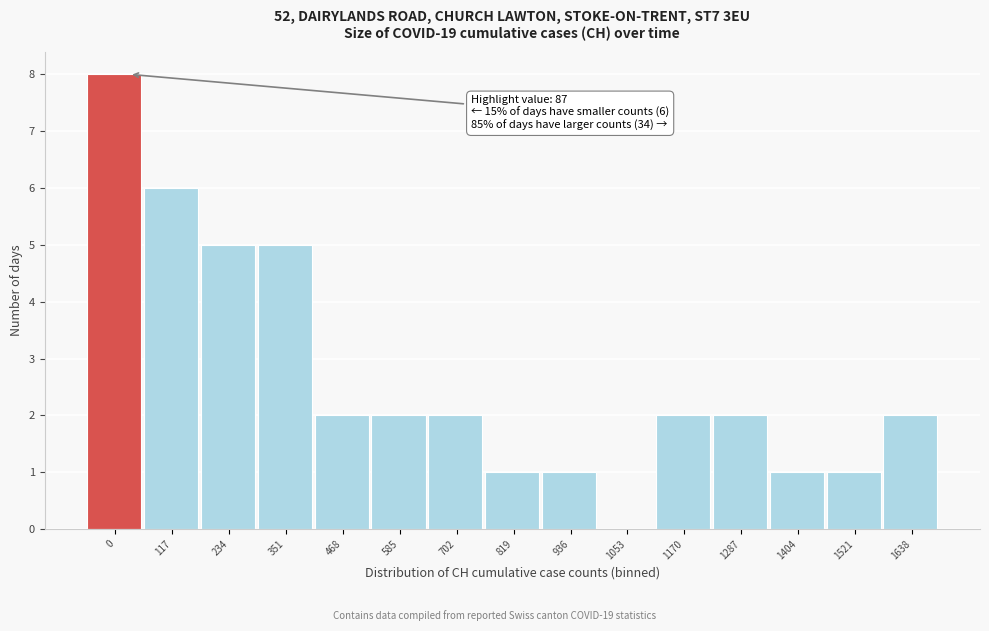

Reading right to left, list all the values displayed in this chart.

1638=2	1521=1	1404=1	1287=2	1170=2	1053=0	936=1	819=1	702=2	585=2	468=2	351=5	234=5	117=6	0=8